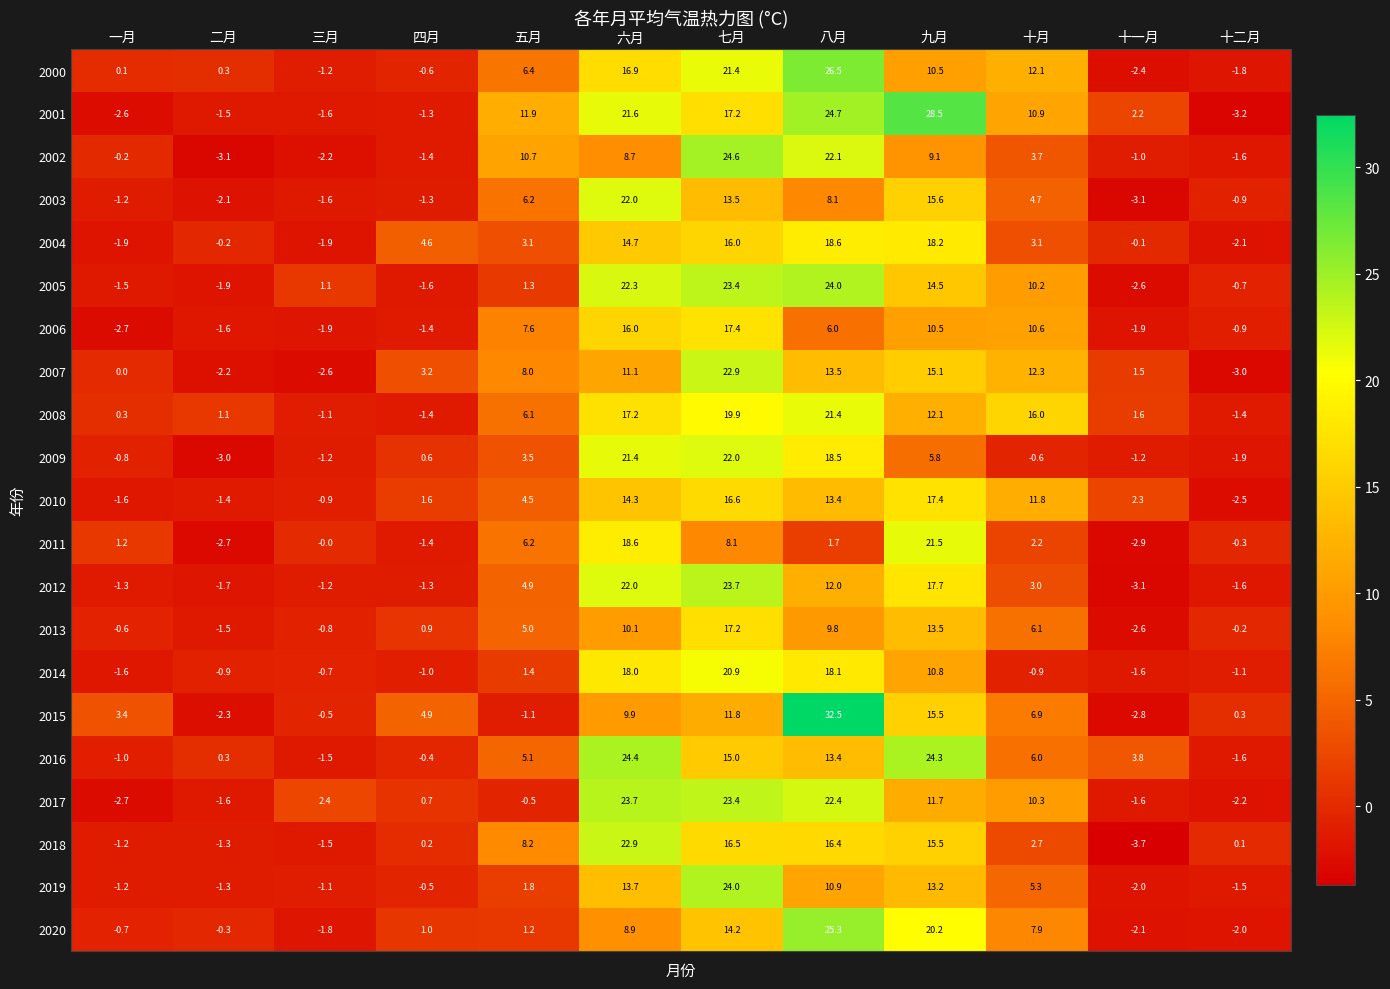

How many distinct data groups are displayed?

21